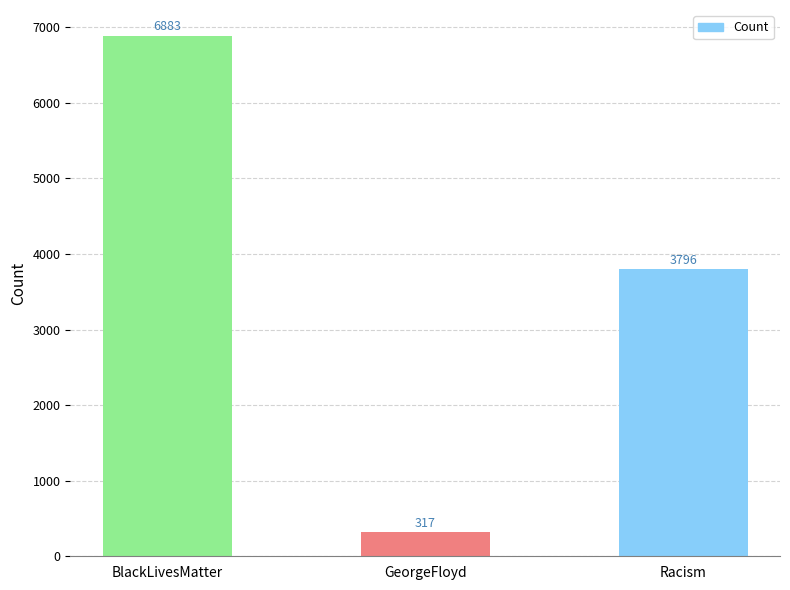

The chart shows a value of 6883 at BlackLivesMatter. True or false?

True